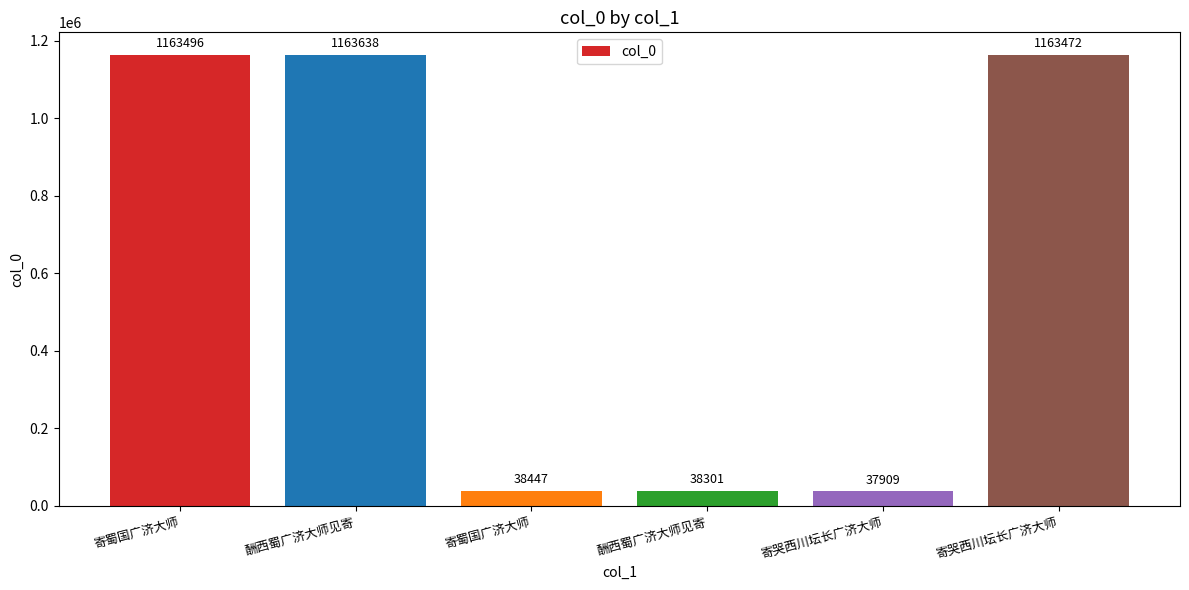

What is the label of the 2nd bar from the right?

寄哭西川坛长广济大师